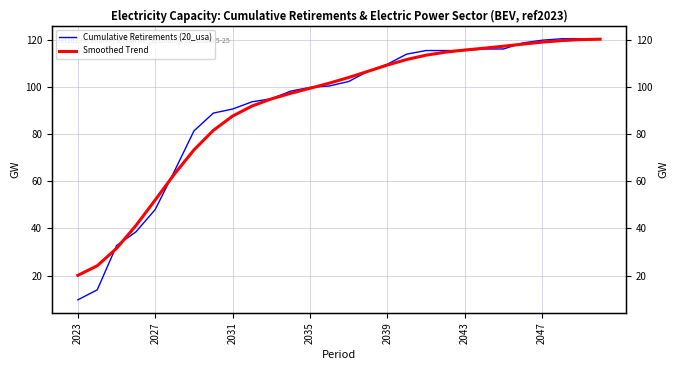

What are all the series names shown in the legend?

Cumulative Retirements (20_usa), Smoothed Trend